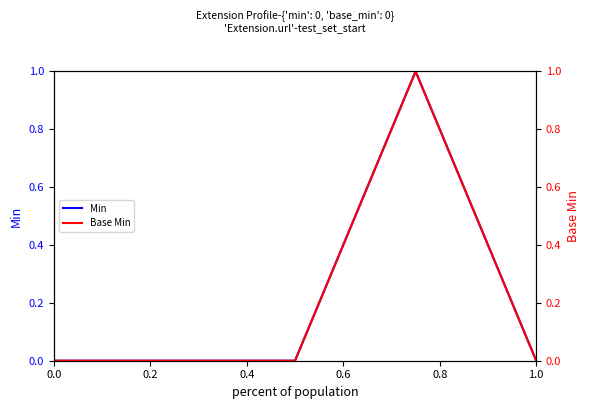

Count the number of data series in this chart.

2